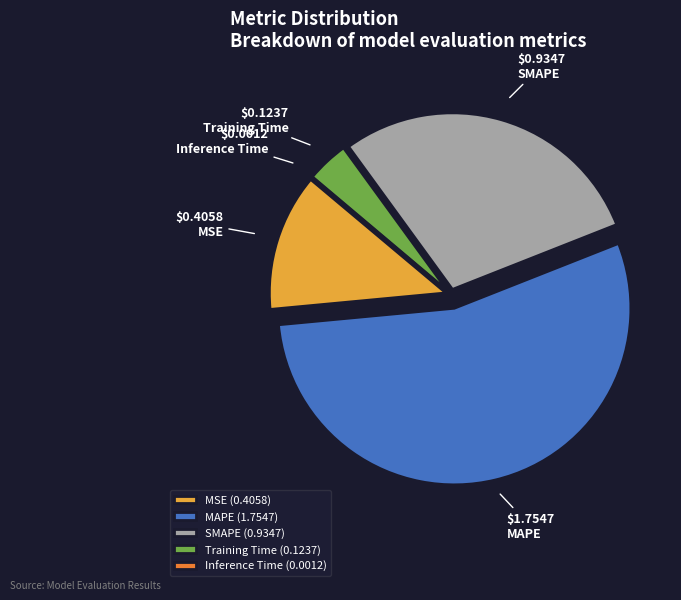

Is the sum of MSE and SMAPE greater than half?

No